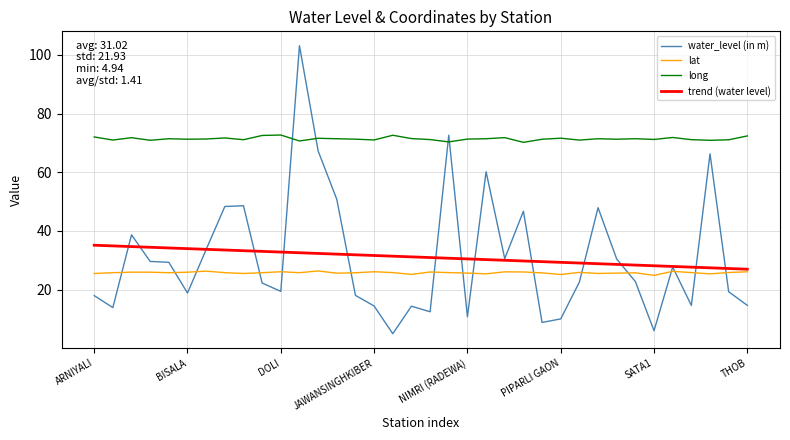

What is the greatest value displayed?

103.1